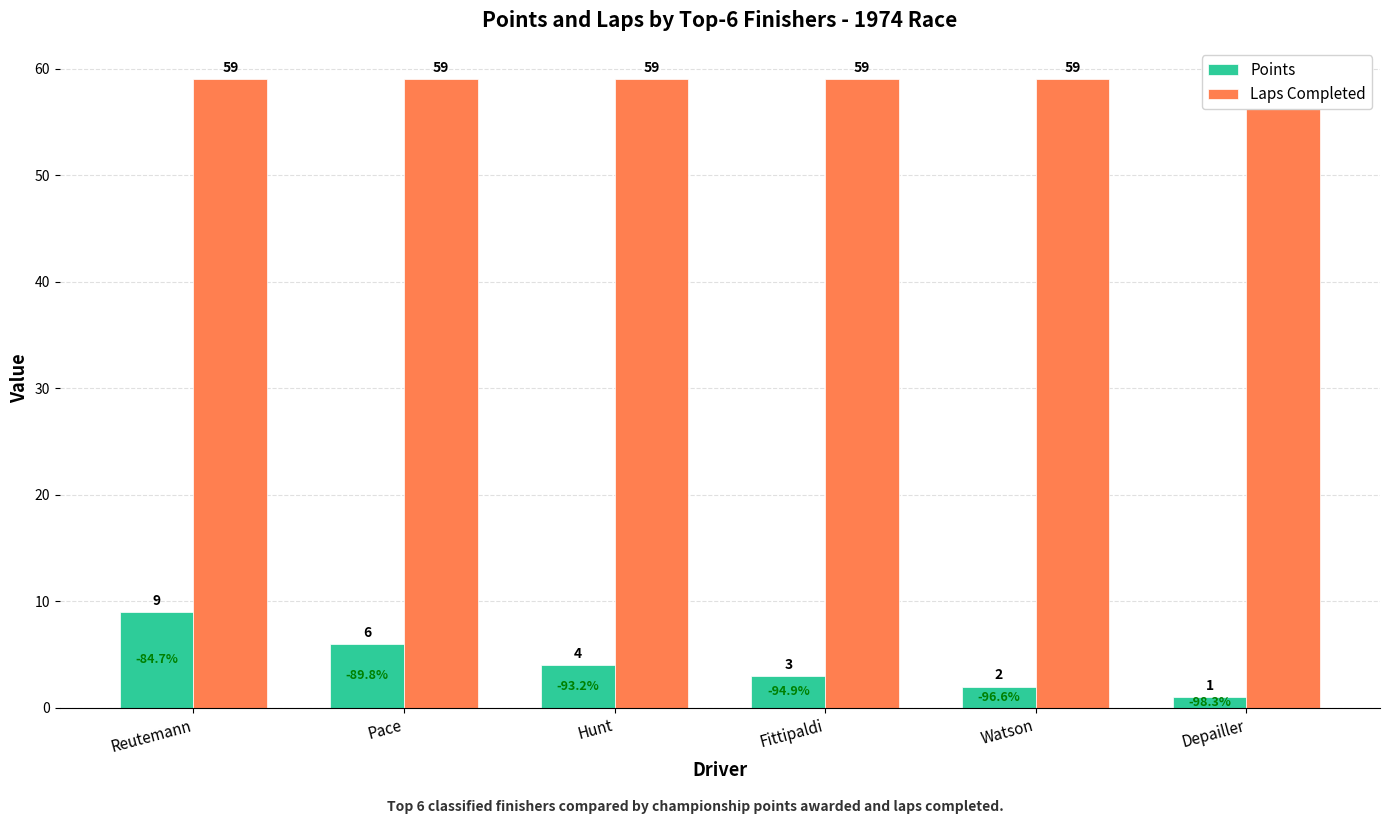

At which label is Laps Completed closest to 59?

Reutemann